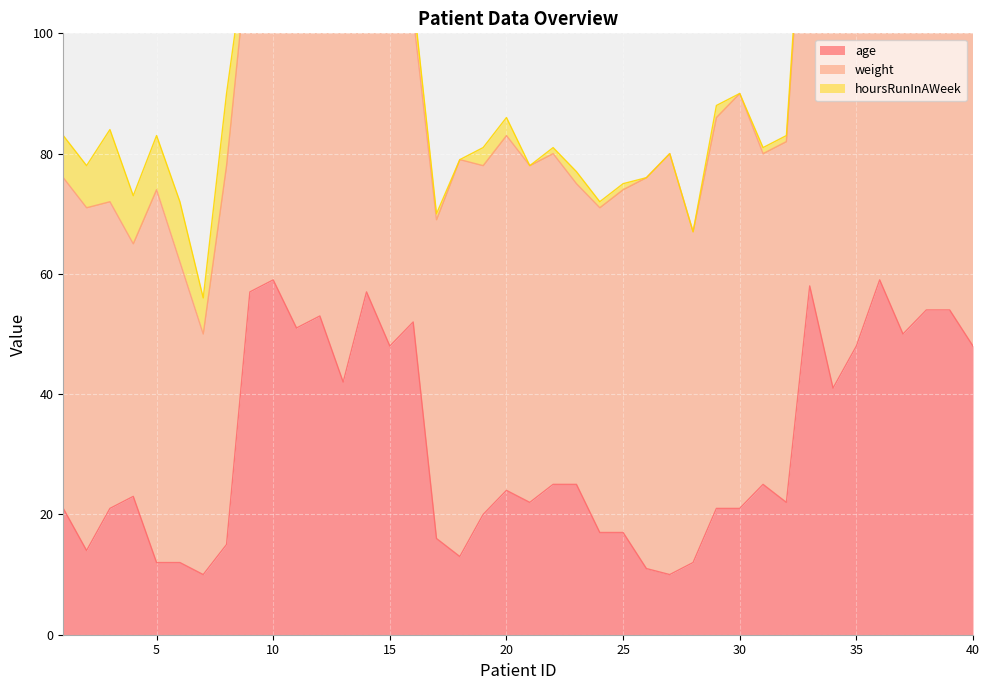

At which category is the sum across all series the highest?

33